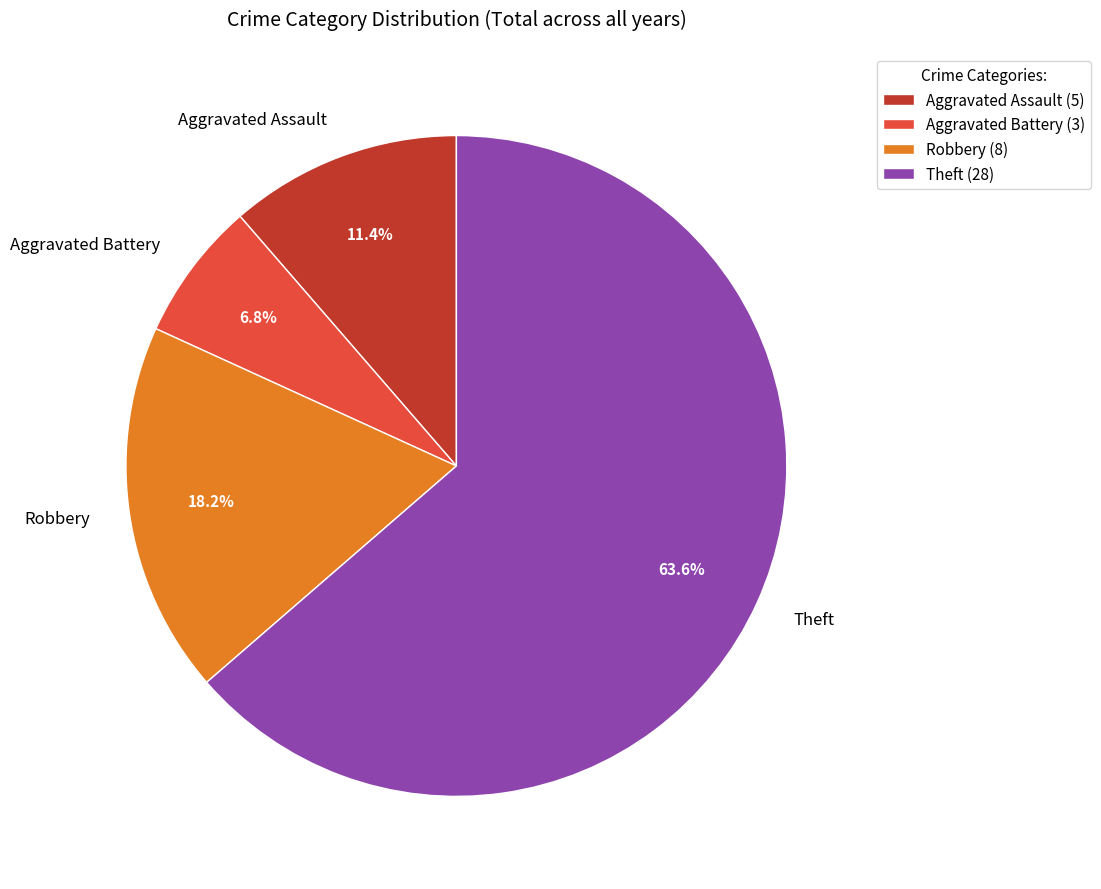

Which has a higher value, Robbery or Aggravated Battery?

Robbery